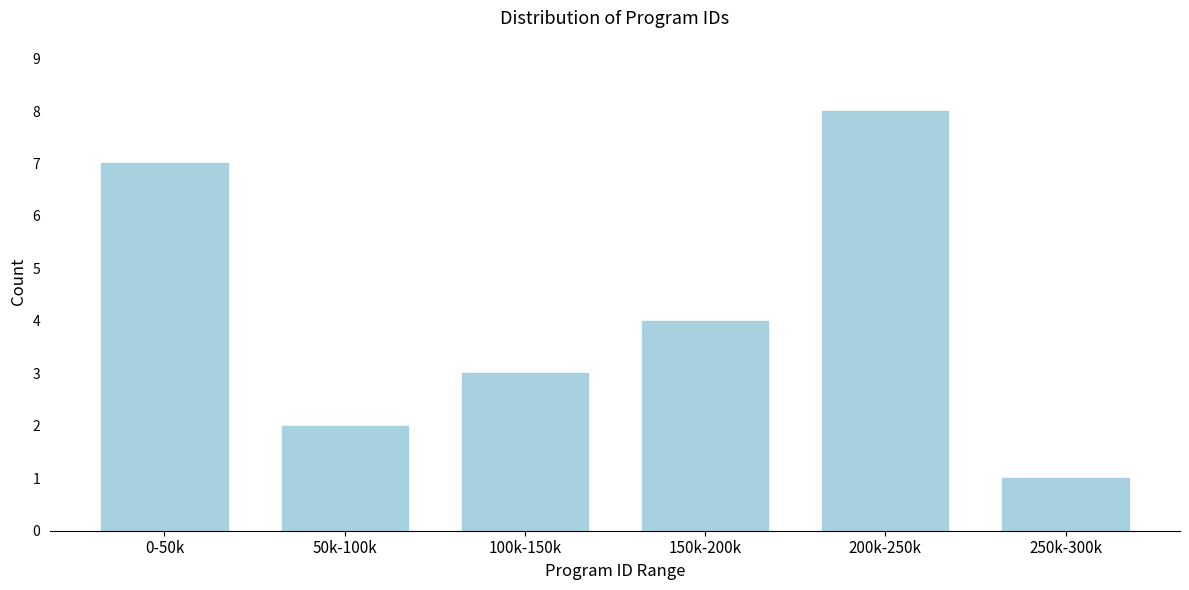

Reading right to left, what are all the values shown in this chart?

1	8	4	3	2	7